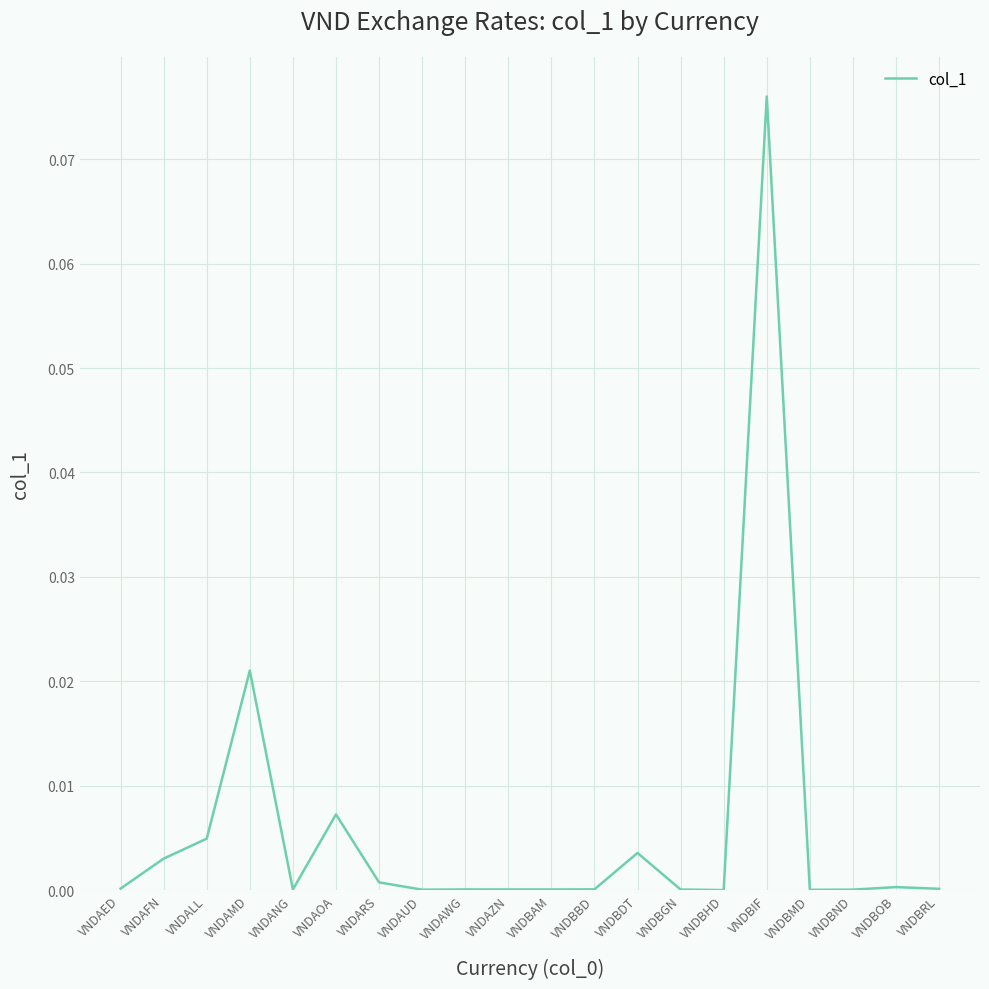

Between VNDBIF and VNDAOA, which is larger?

VNDBIF